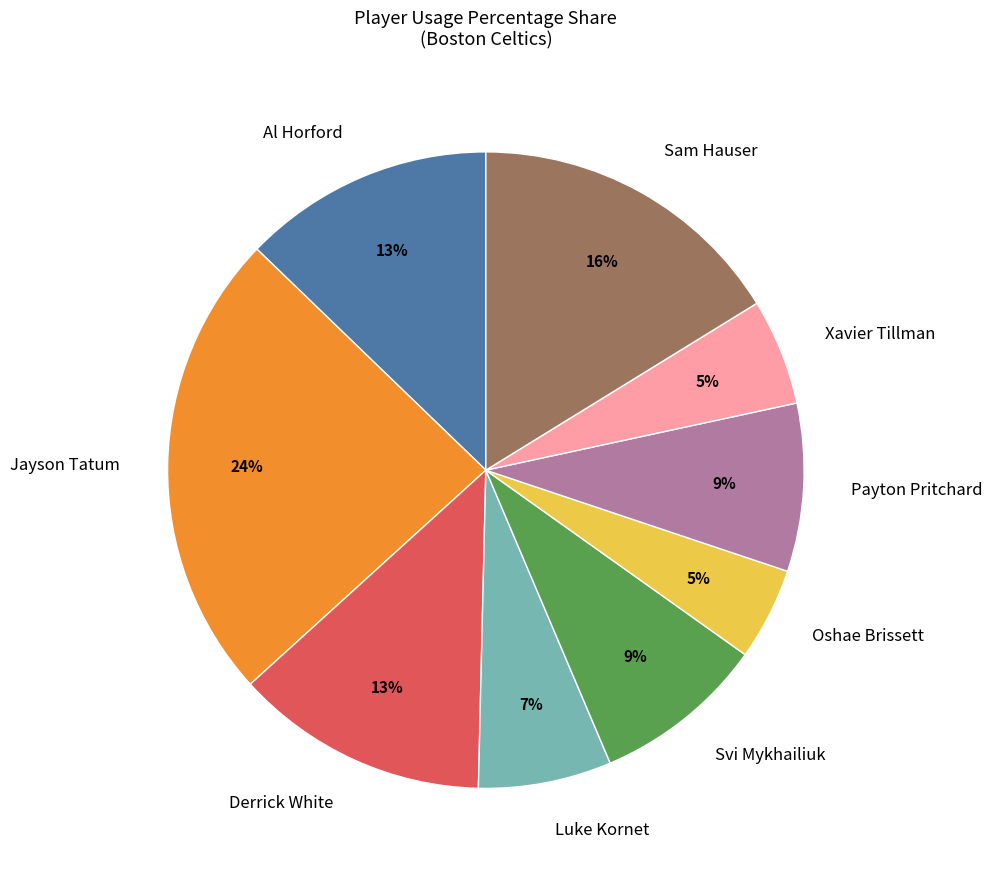

The Sam Hauser slice represents 22% of the pie. True or false?

False